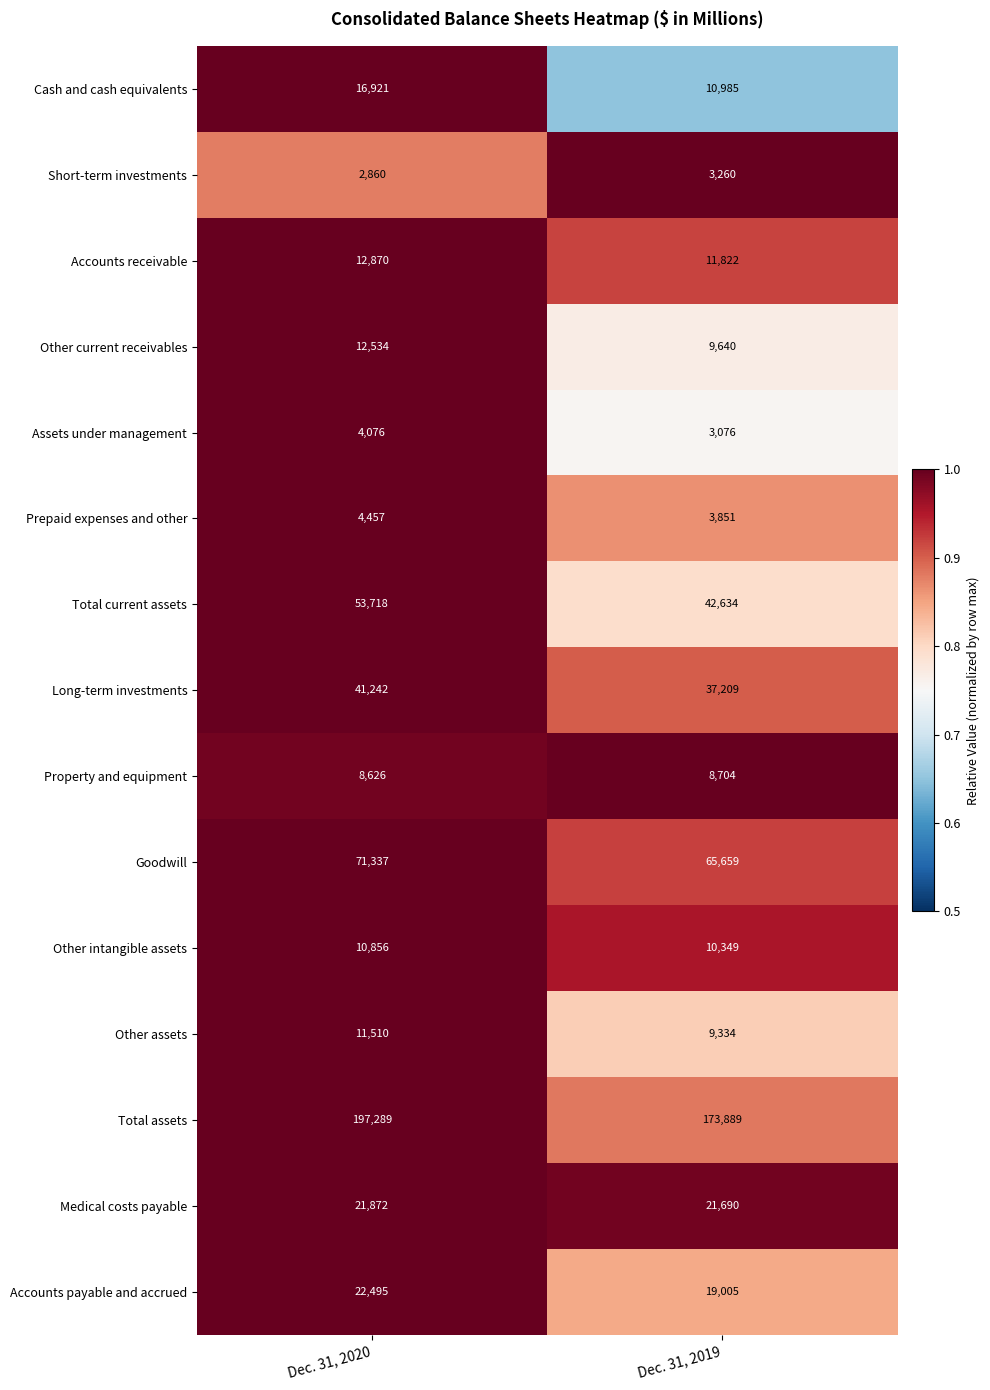

Reading left to right, list all the values displayed in this chart.

Cash and cash equivalents: Dec. 31, 2020=16921	Dec. 31, 2019=10985
Short-term investments: Dec. 31, 2020=2860	Dec. 31, 2019=3260
Accounts receivable: Dec. 31, 2020=12870	Dec. 31, 2019=11822
Other current receivables: Dec. 31, 2020=12534	Dec. 31, 2019=9640
Assets under management: Dec. 31, 2020=4076	Dec. 31, 2019=3076
Prepaid expenses and other: Dec. 31, 2020=4457	Dec. 31, 2019=3851
Total current assets: Dec. 31, 2020=53718	Dec. 31, 2019=42634
Long-term investments: Dec. 31, 2020=41242	Dec. 31, 2019=37209
Property and equipment: Dec. 31, 2020=8626	Dec. 31, 2019=8704
Goodwill: Dec. 31, 2020=71337	Dec. 31, 2019=65659
Other intangible assets: Dec. 31, 2020=10856	Dec. 31, 2019=10349
Other assets: Dec. 31, 2020=11510	Dec. 31, 2019=9334
Total assets: Dec. 31, 2020=197289	Dec. 31, 2019=173889
Medical costs payable: Dec. 31, 2020=21872	Dec. 31, 2019=21690
Accounts payable and accrued: Dec. 31, 2020=22495	Dec. 31, 2019=19005